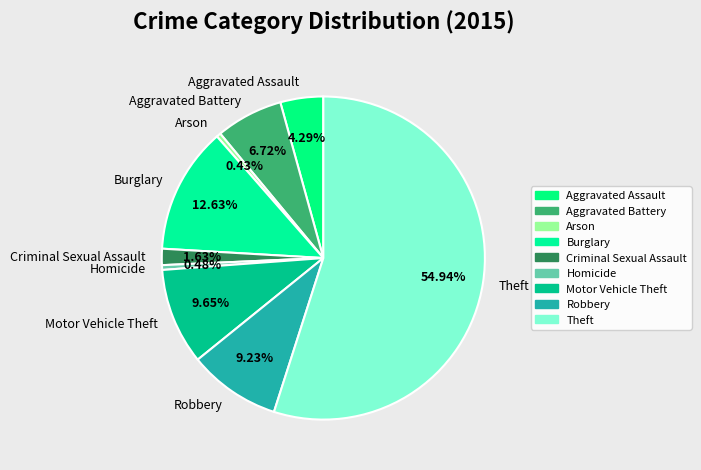

Which slice represents more than half of the pie?

Theft